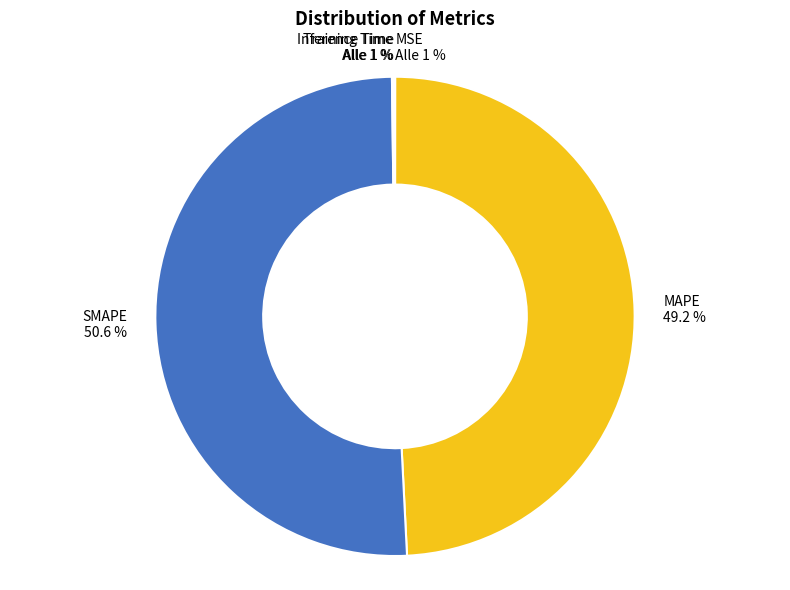

Which slice is the smallest?

MSE